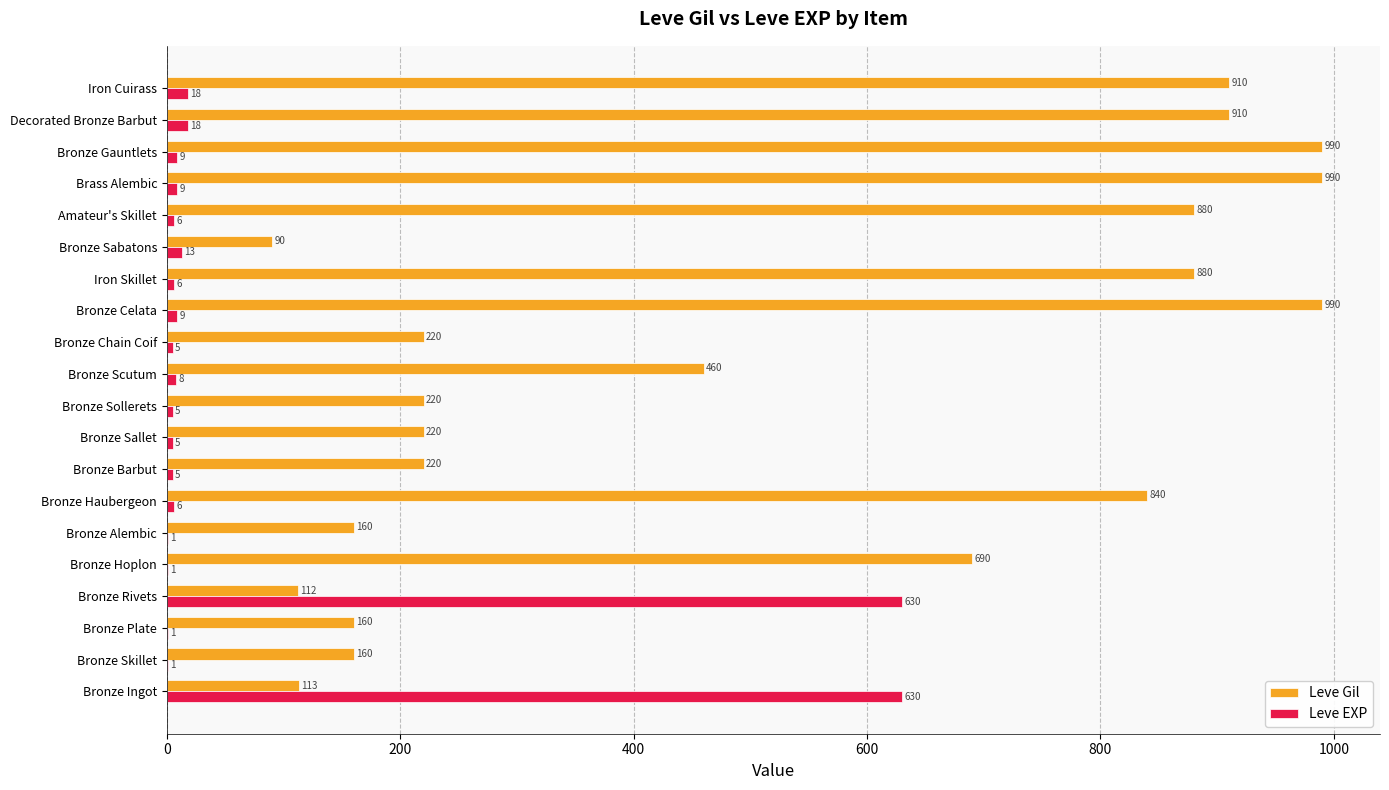

What are all the series names shown in the legend?

Leve Gil, Leve EXP